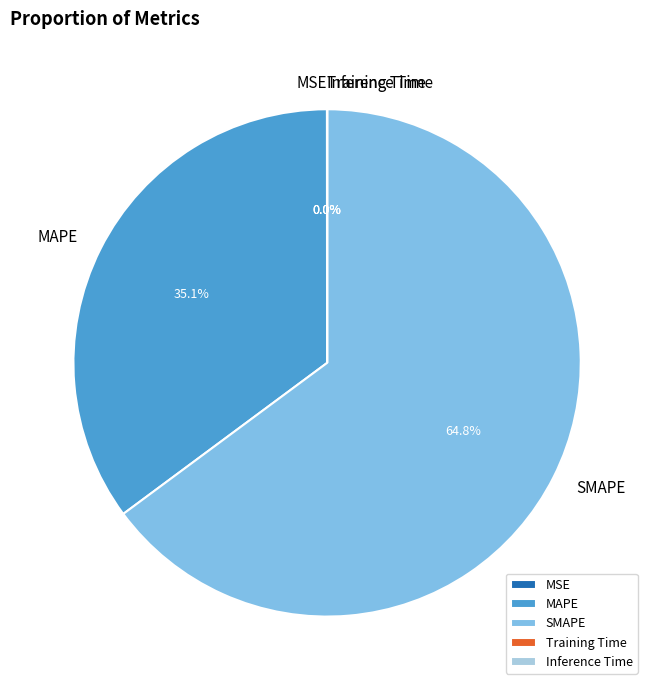

What is the largest slice in the pie chart?

SMAPE